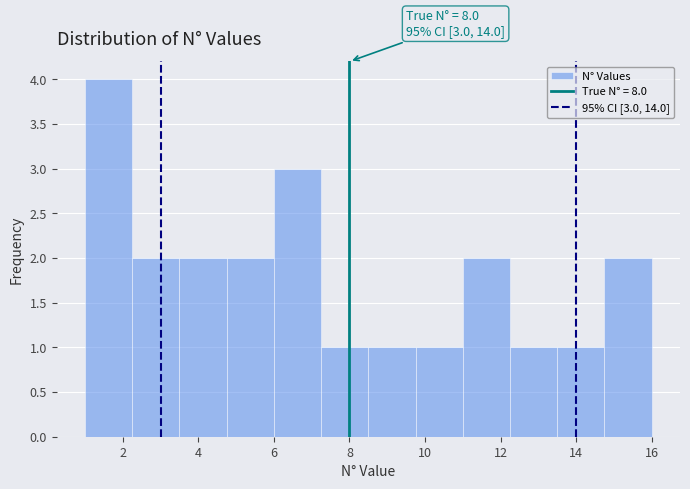

Over which range of the x-axis is the bar tallest?

1.00 to 2.25